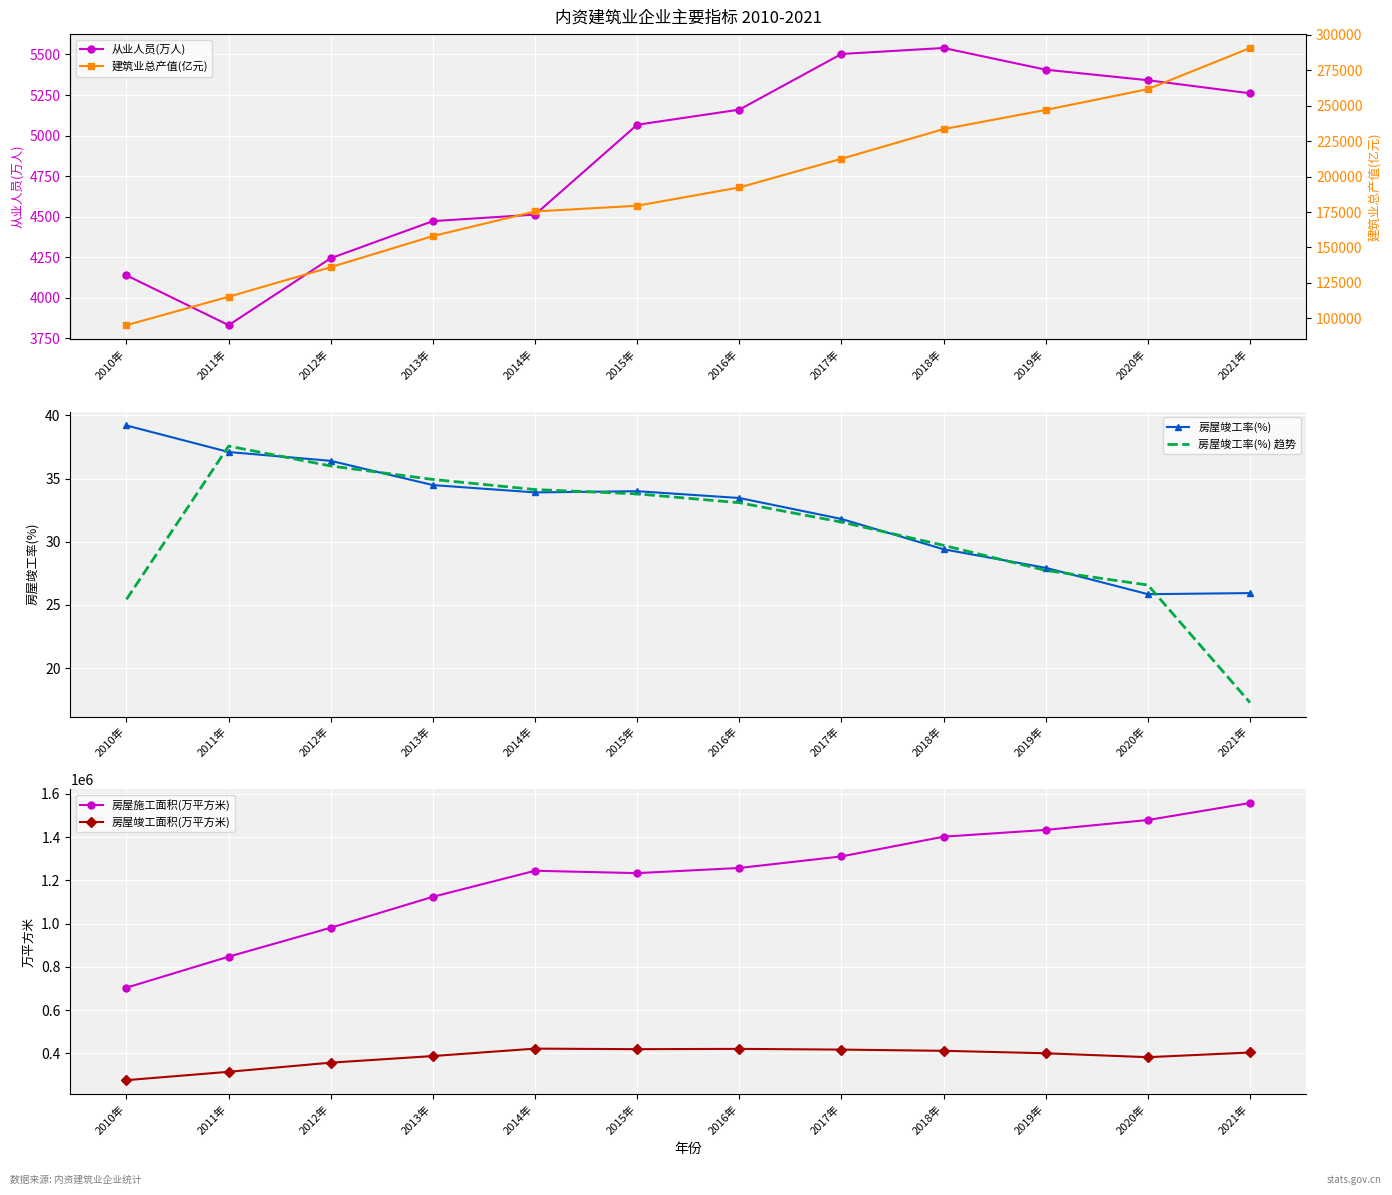

What is the average value of the 房屋竣工率(%) 趋势 series?

30.6